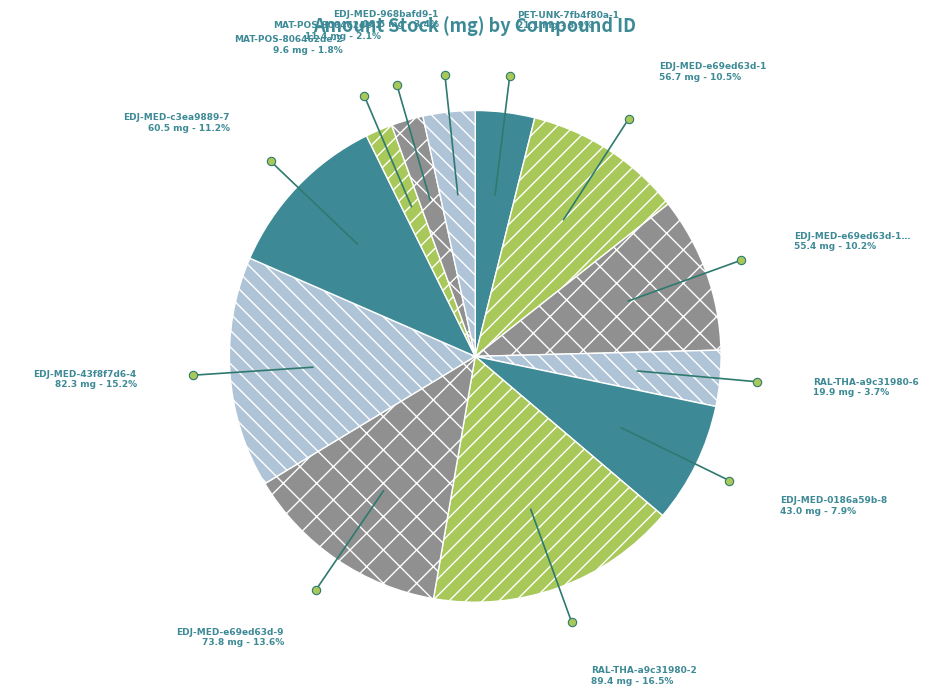

Do EDJ-MED-e69ed63d-9 and EDJ-MED-e69ed63d-1… together represent more than half of the pie?

No